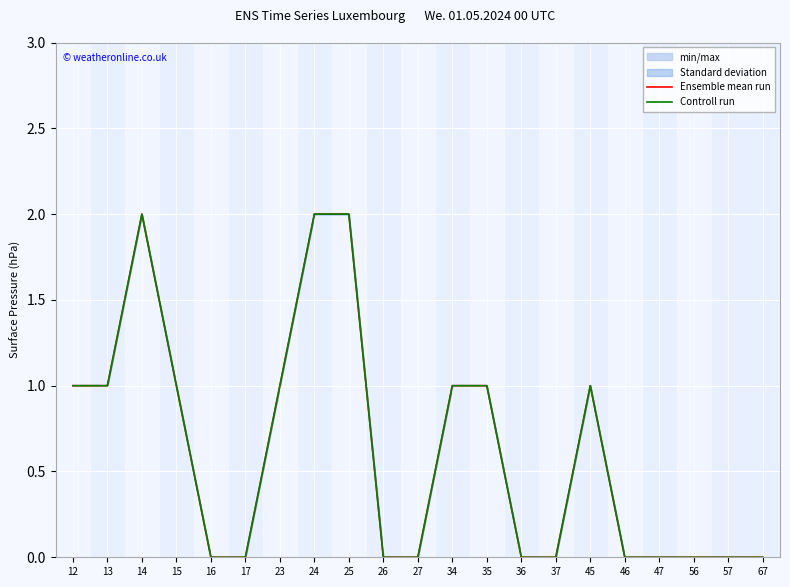

List the series in order of their peak value, lowest first.

Ensemble mean run, Controll run